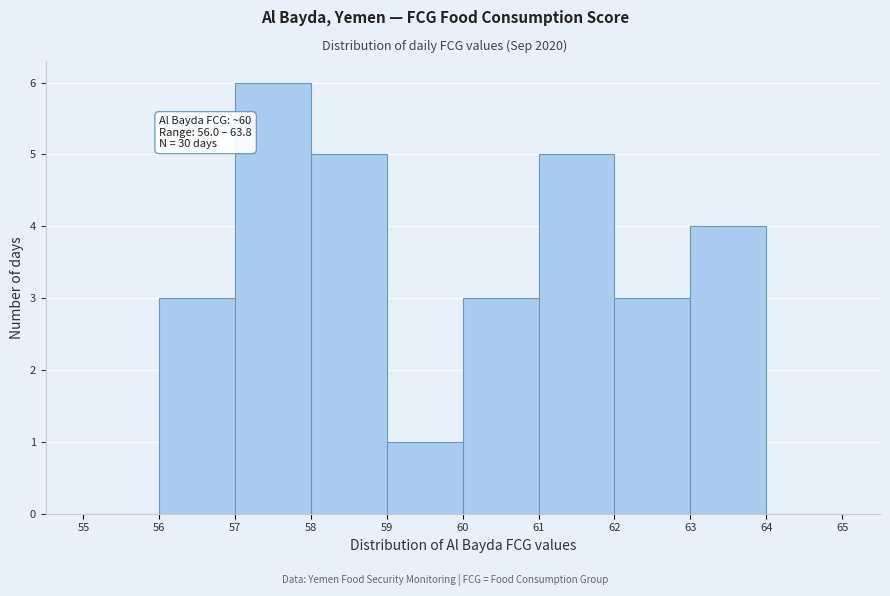

Which range on the x-axis has the tallest bar?

57 to 58